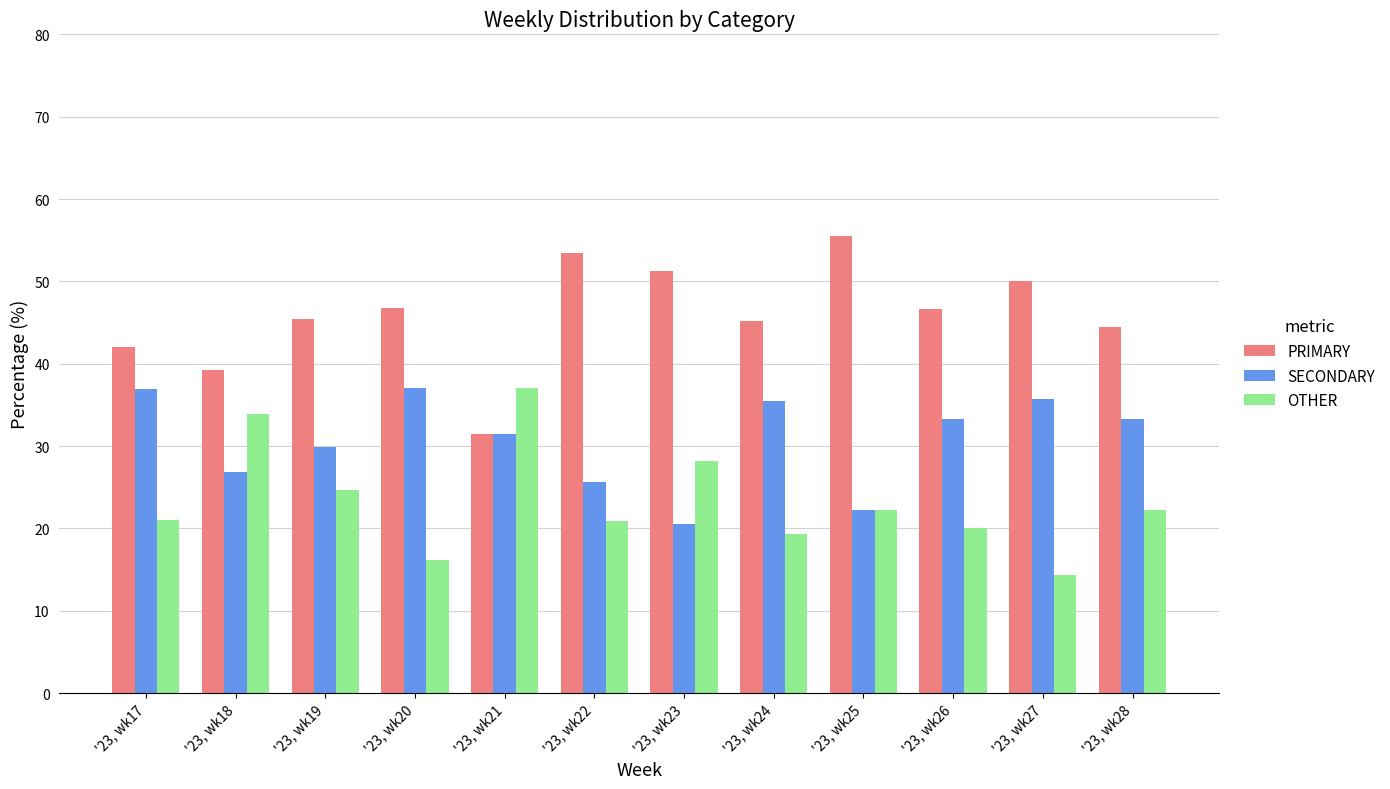

Which series has the largest total across all categories?

PRIMARY